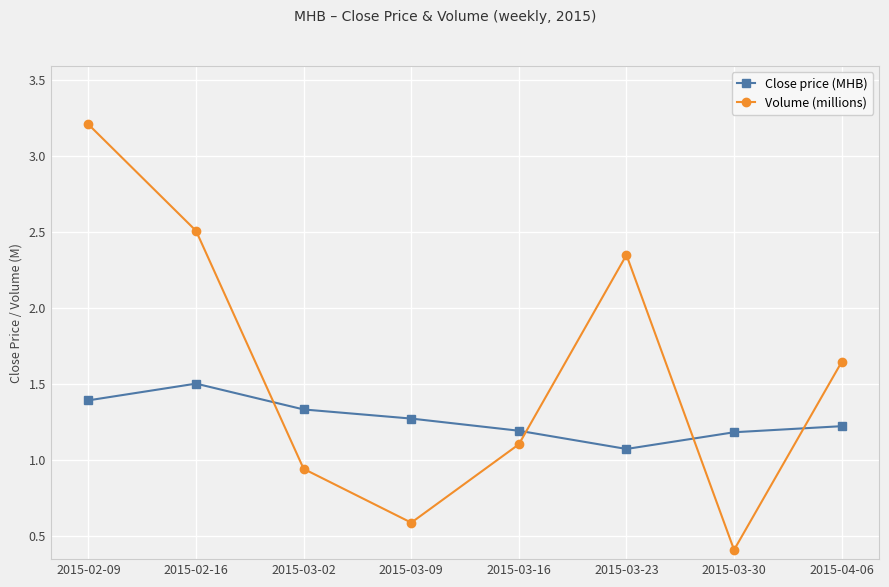

What value does the Volume (millions) series have at 2015-02-09?

3.2